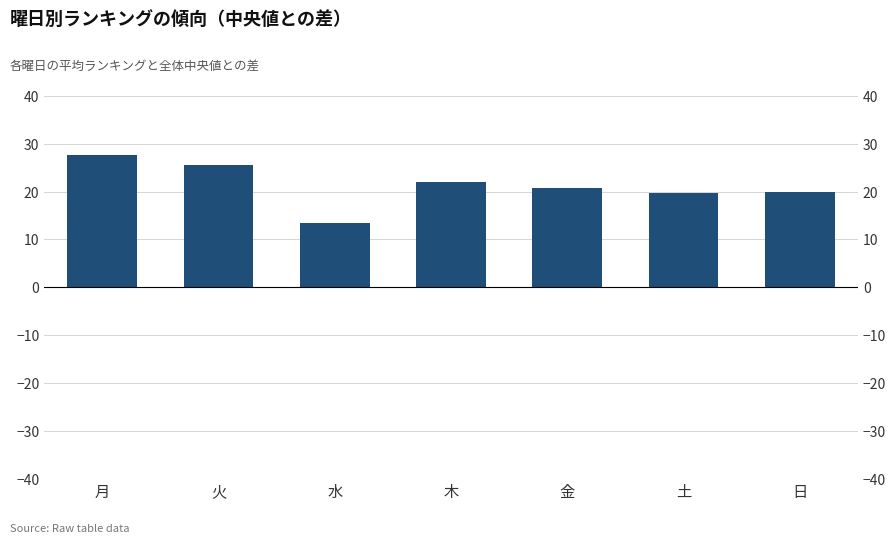

What is the difference between the maximum and minimum values?

14.1